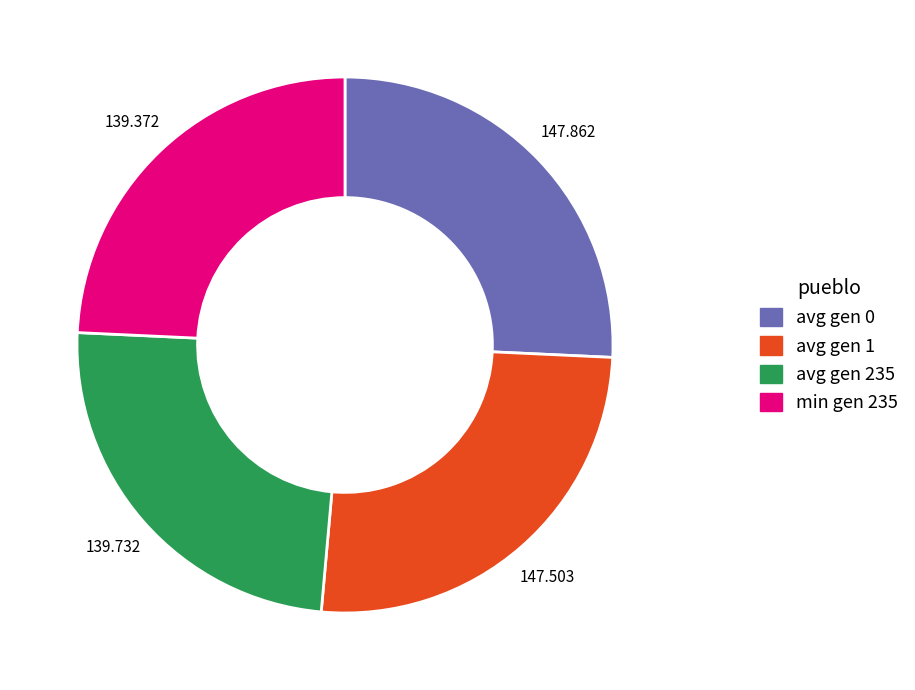

Do min gen 235 and avg gen 235 together represent more than half of the pie?

No